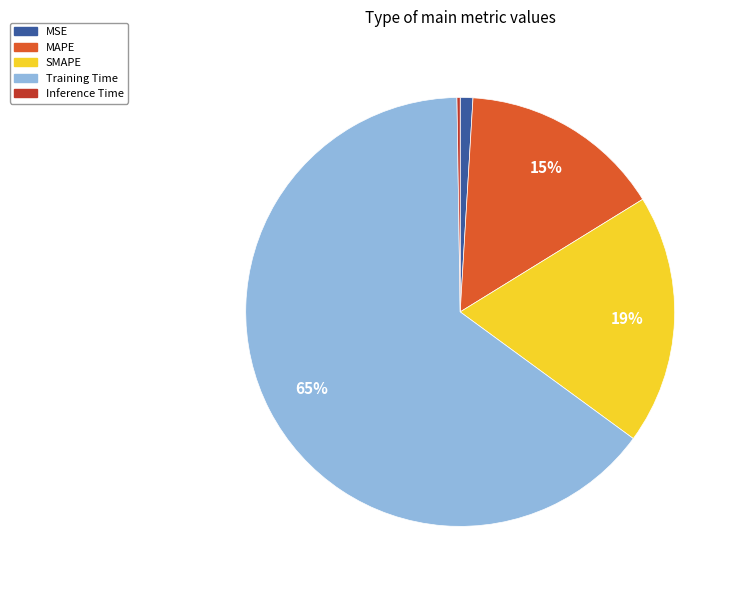

What percentage is the SMAPE slice, to the nearest percent?

19%